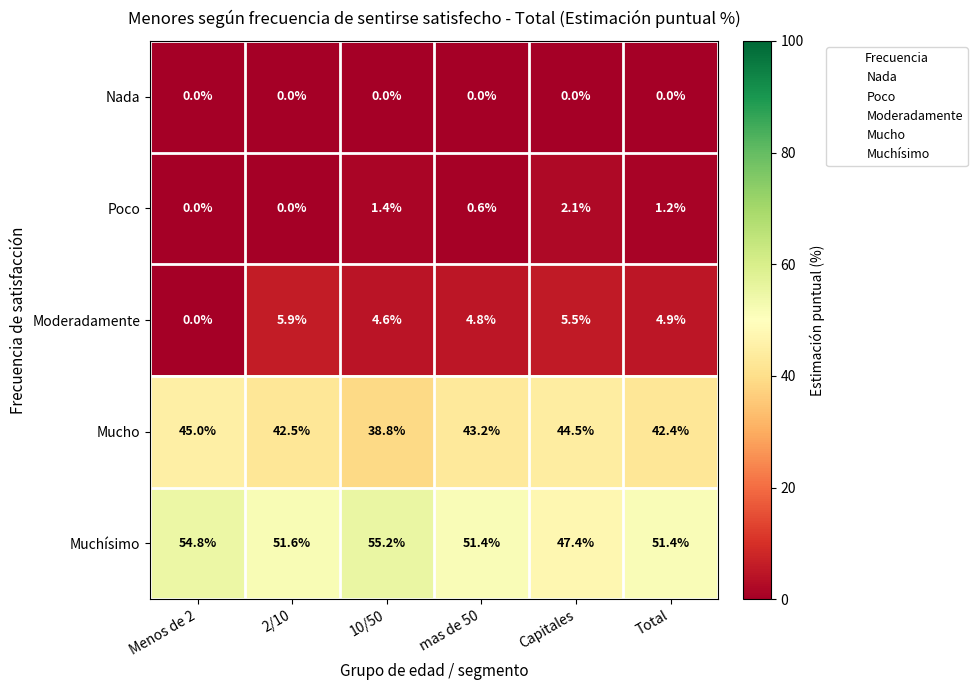

Which series has the largest total across all categories?

Muchísimo